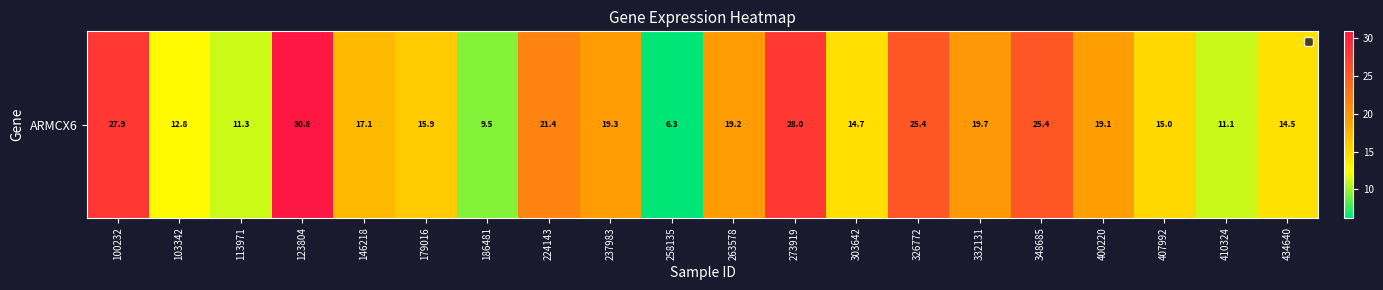

The chart shows a value of 10.6 at 400220. True or false?

False